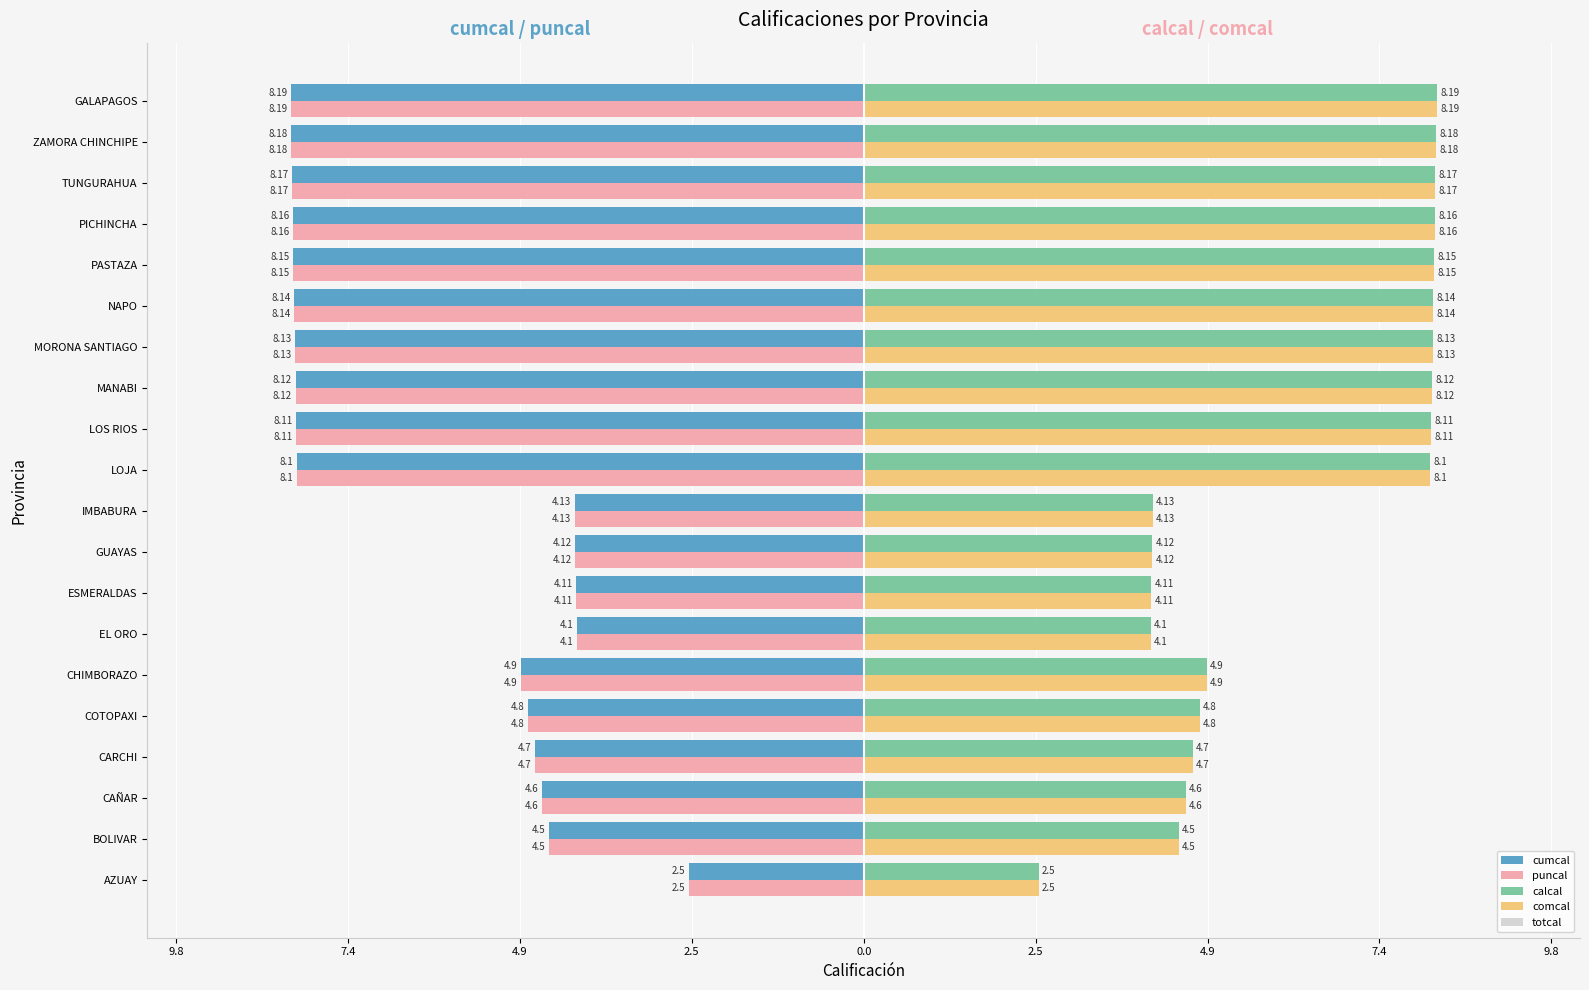

What are all the series names shown in the legend?

cumcal, puncal, calcal, comcal, totcal